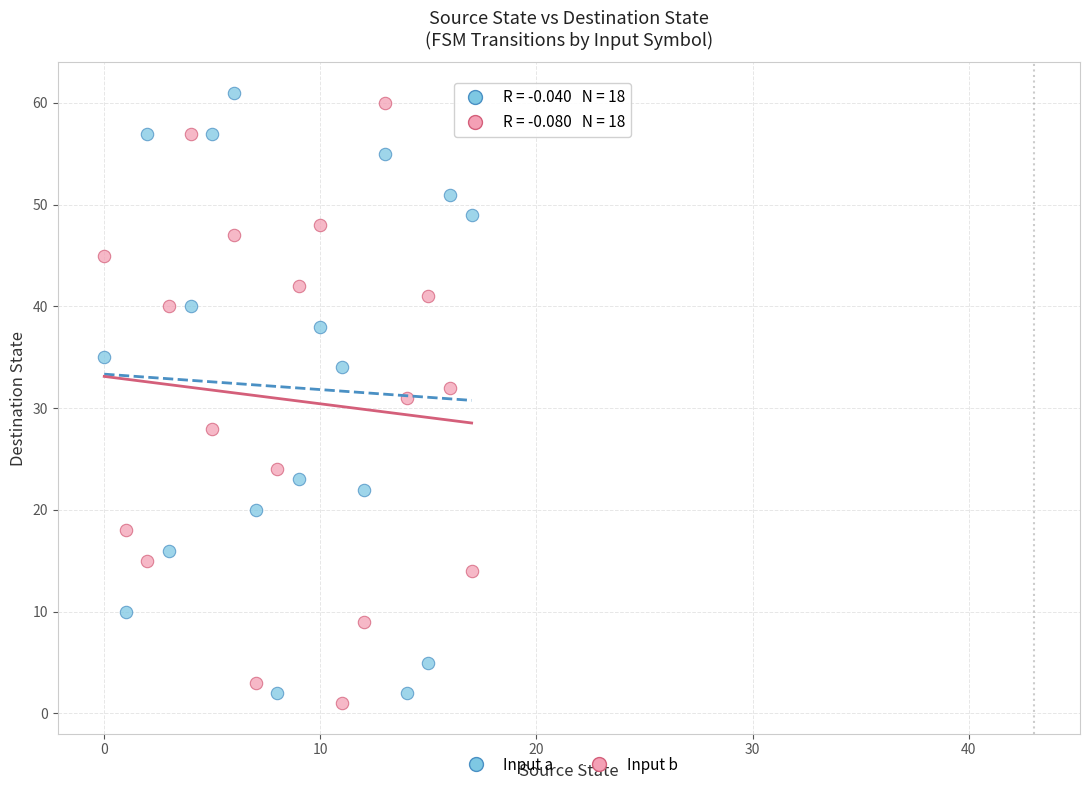

Which series contains the highest Y value?

Input a